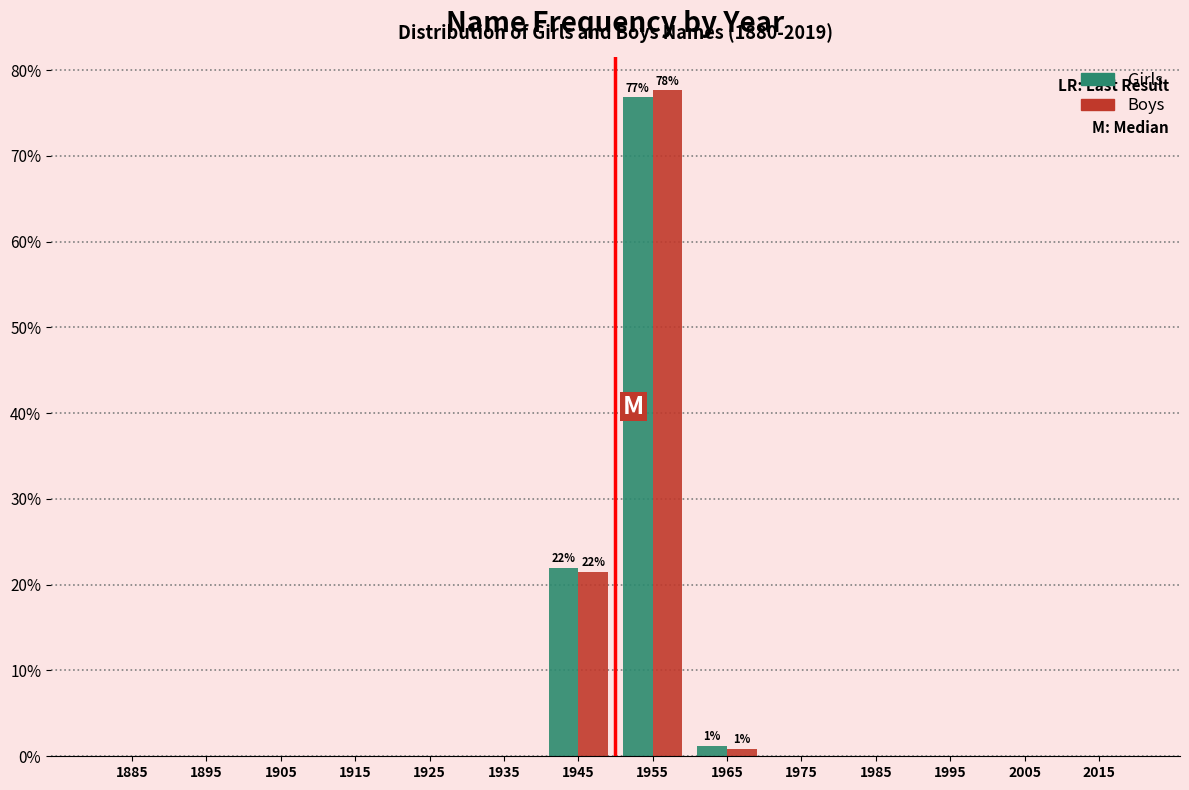

Reading left to right, extract all data points from this chart.

Girls: 1885=0.0	1895=0.0	1905=0.0	1915=0.0	1925=0.0	1935=0.0	1945=22.0	1955=76.8	1965=1.2	1975=0.0	1985=0.0	1995=0.0	2005=0.0	2015=0.0
Boys: 1885=0.0	1895=0.0	1905=0.0	1915=0.0	1925=0.0	1935=0.0	1945=21.5	1955=77.6	1965=0.8	1975=0.0	1985=0.0	1995=0.0	2005=0.0	2015=0.0